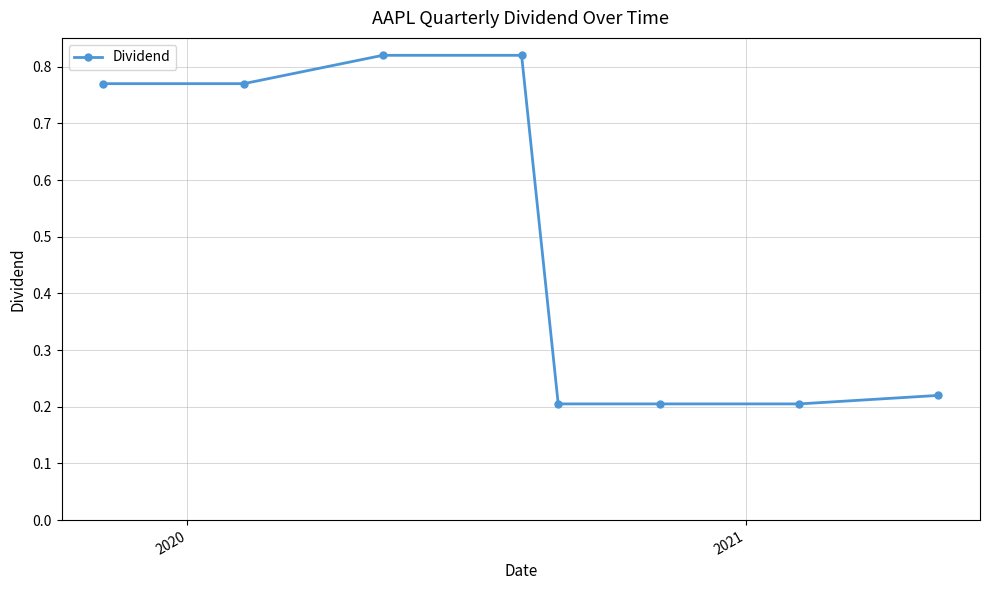

Count the values in the range 0 to 1.

8